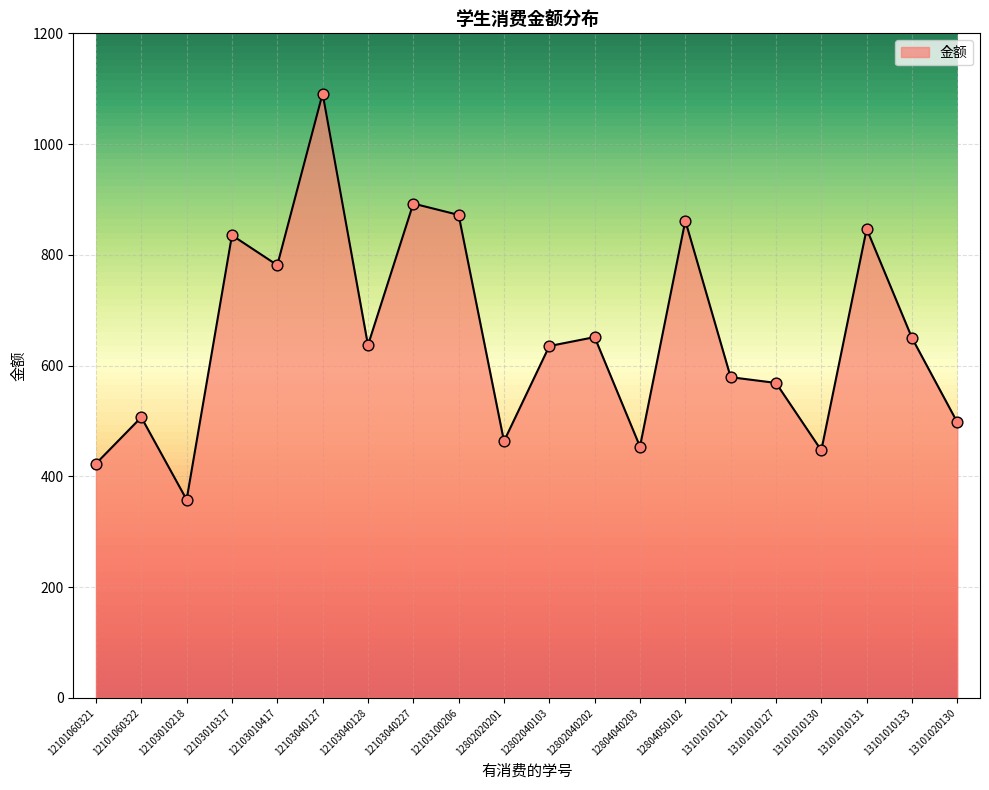

Approximately how many times larger is the value at 12802040103 compared to 12101060322?

1.3